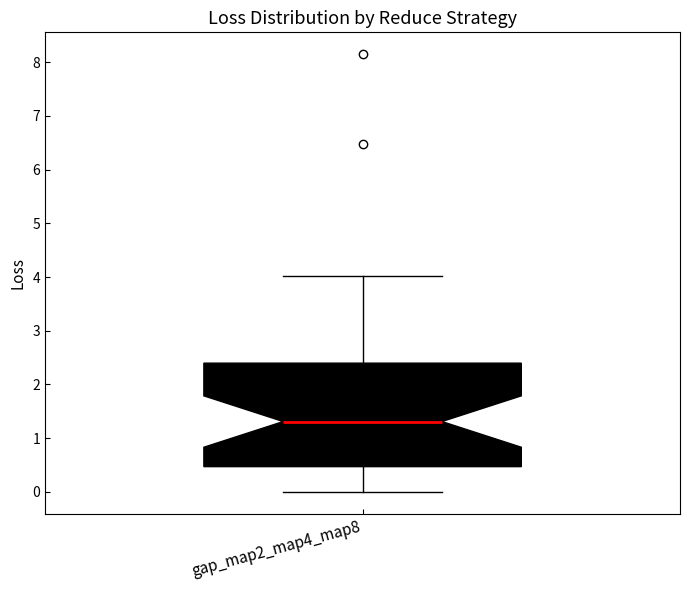

Where does the upper whisker of the box for gap_map2_map4_map8 end on the y-axis? The values are not printed on the chart, so give them approximately, as read against the axis.

4.0